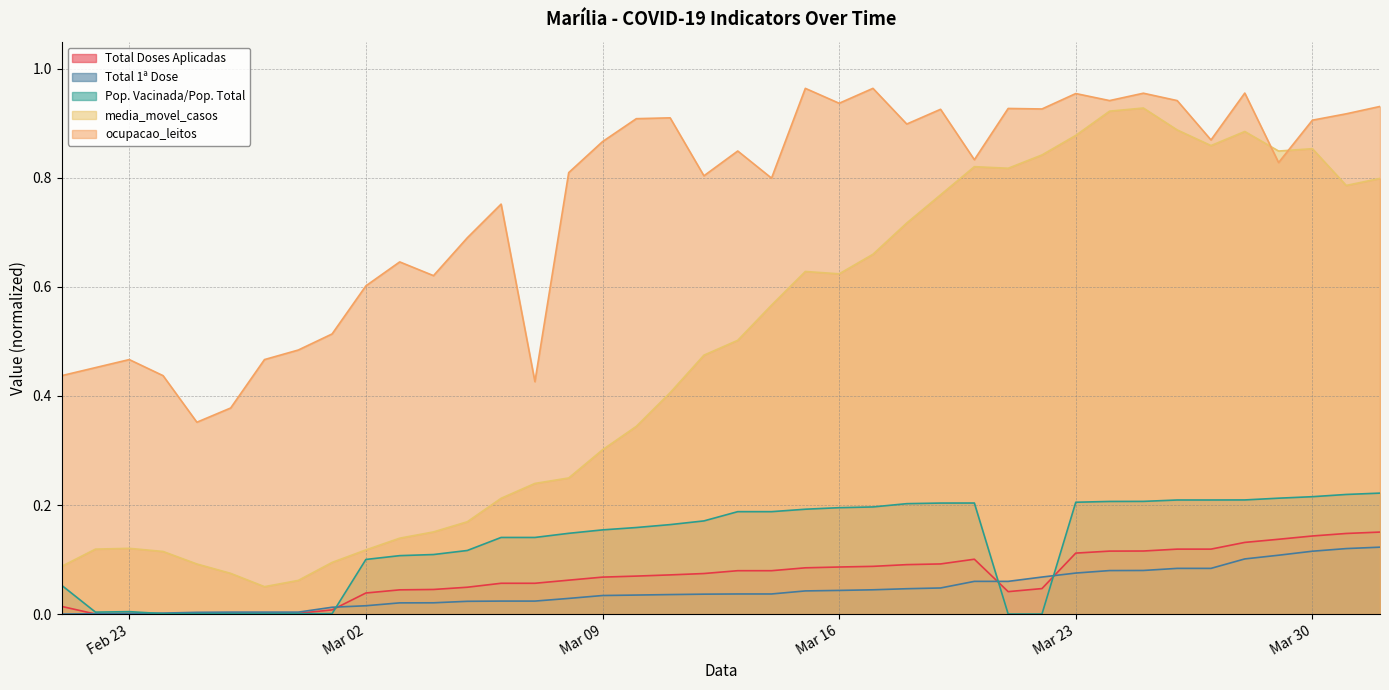

Count the number of data series in this chart.

5